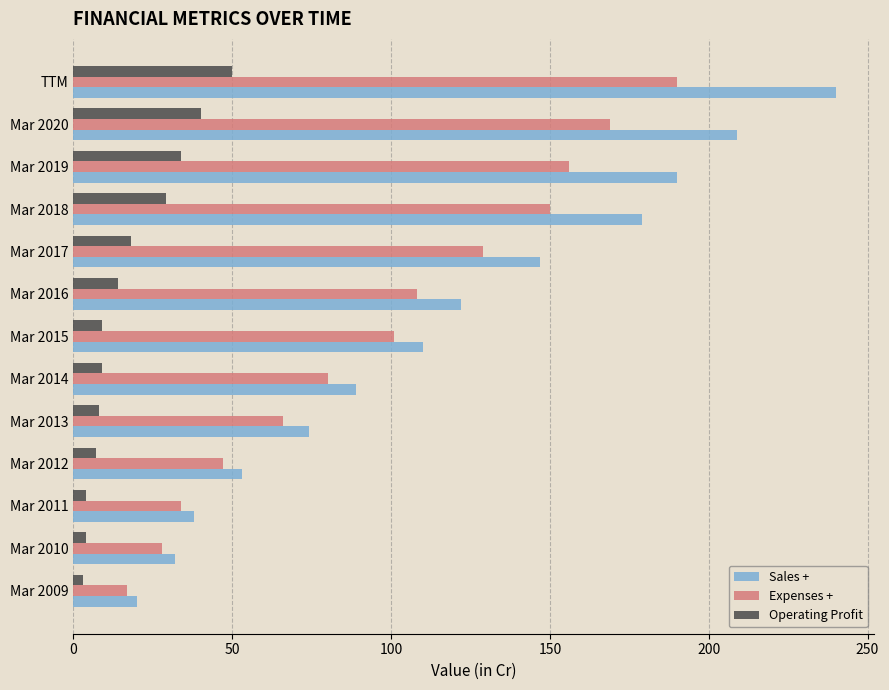

What is the difference between the maximum and minimum values in the Expenses + series?

173